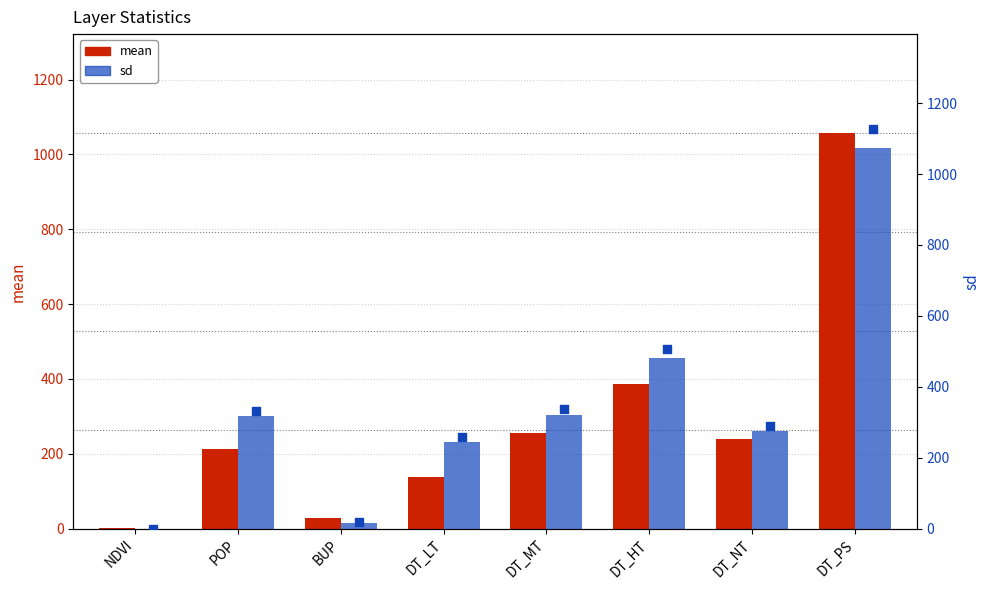

Which series reaches the minimum Y coordinate?

sd